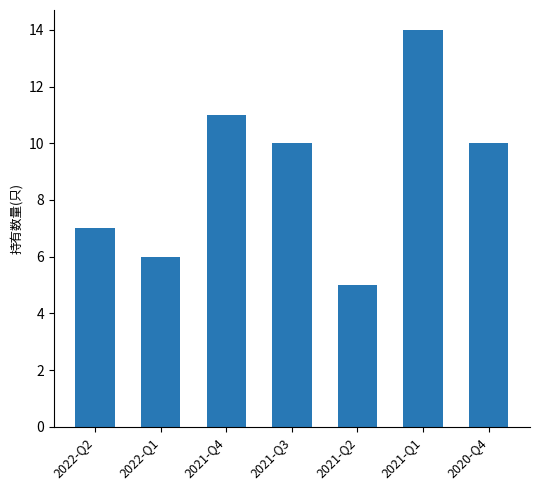

True or false: the data shows 4 at 2020-Q4.

False